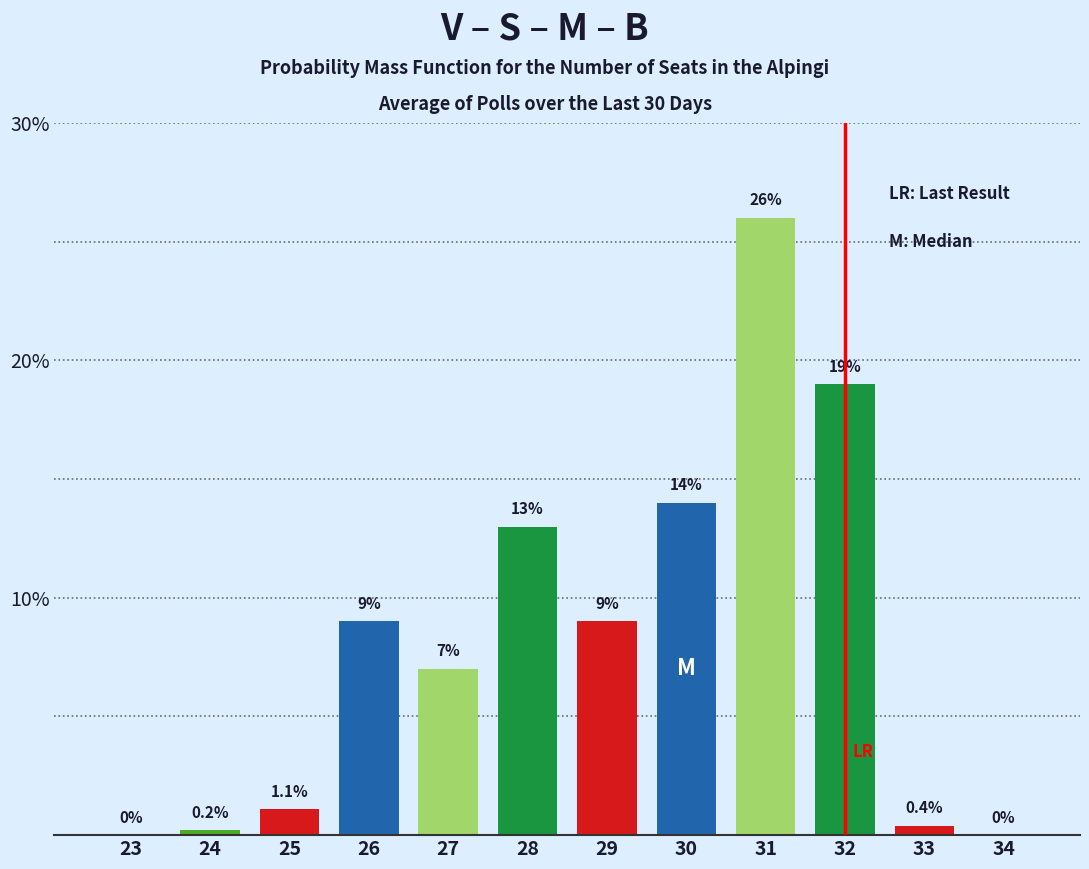

Reading left to right, what are all the values shown in this chart?

23=0.0	24=0.2	25=1.1	26=9.0	27=7.0	28=13.0	29=9.0	30=14.0	31=26.0	32=19.0	33=0.4	34=0.0